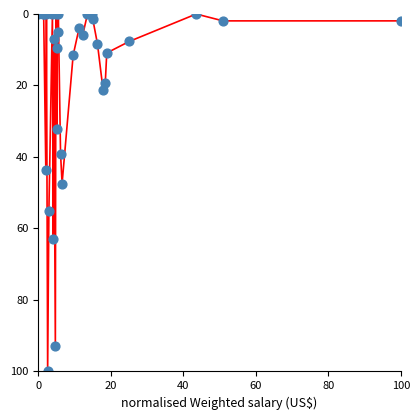

What Y value in the scatter plot is closest to 50?

47.4